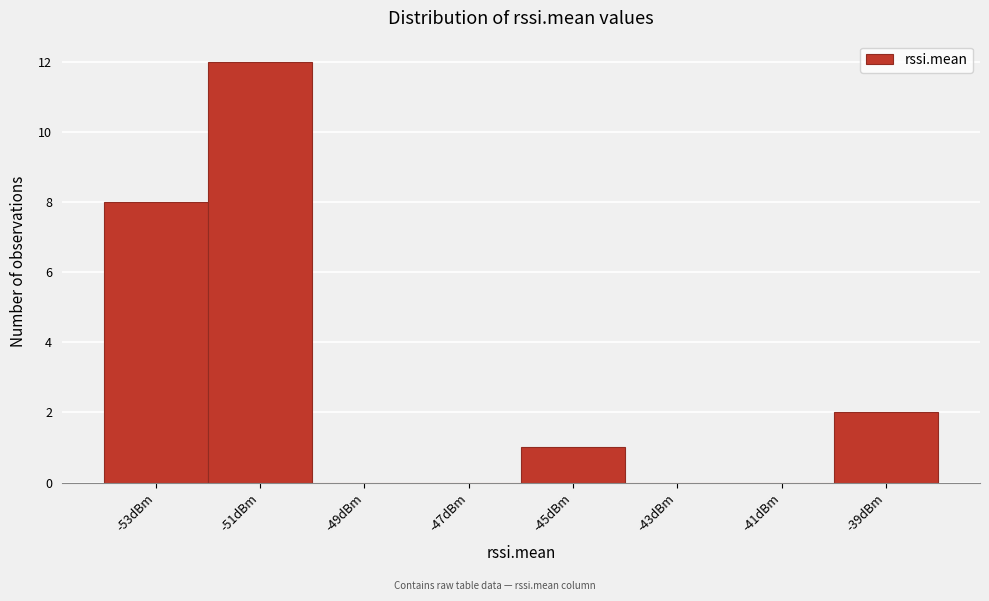

Reading left to right, transcribe all the data shown in this chart.

-53dBm=8	-51dBm=12	-49dBm=0	-47dBm=0	-45dBm=1	-43dBm=0	-41dBm=0	-39dBm=2